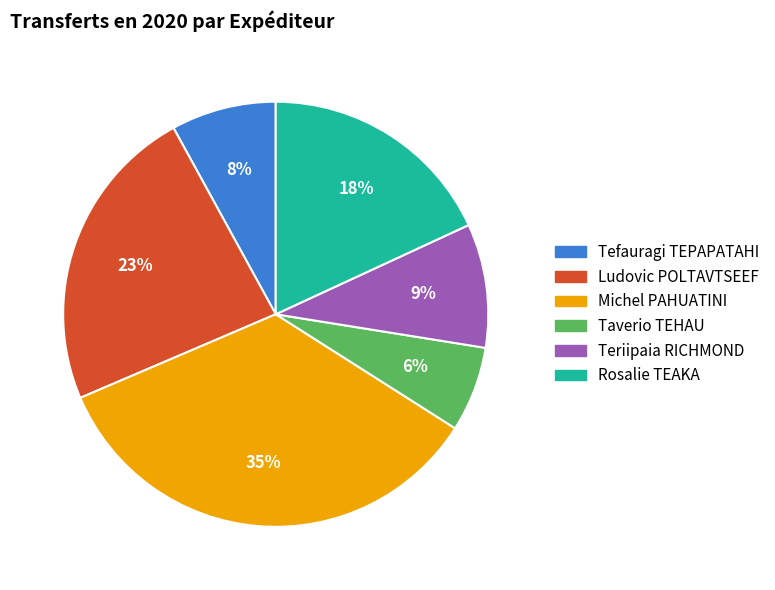

What is the ratio of the value at Rosalie TEAKA to the value at Ludovic POLTAVTSEEF?

0.8